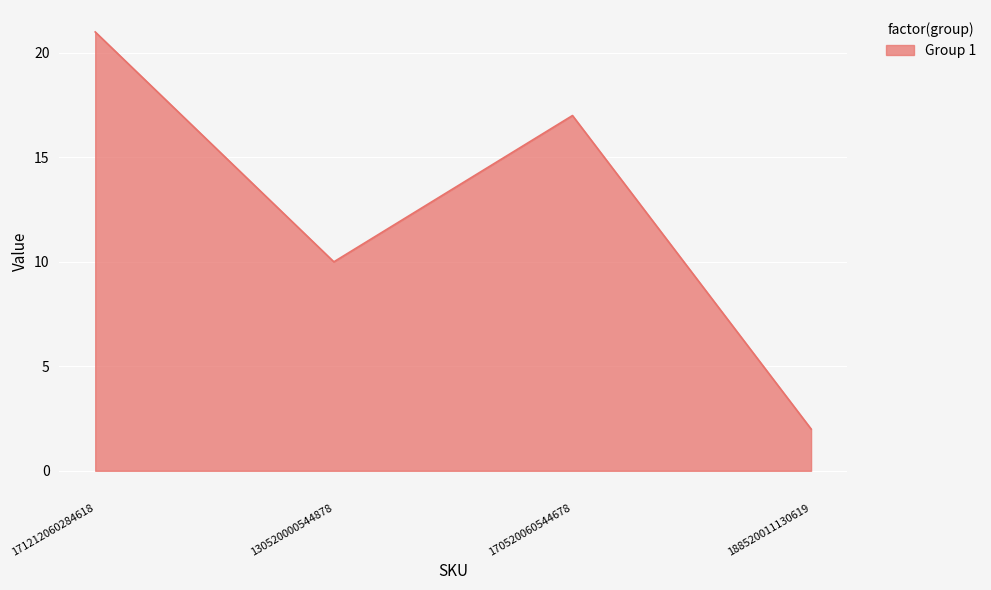

Reading left to right, transcribe all the data shown in this chart.

21	10	17	2